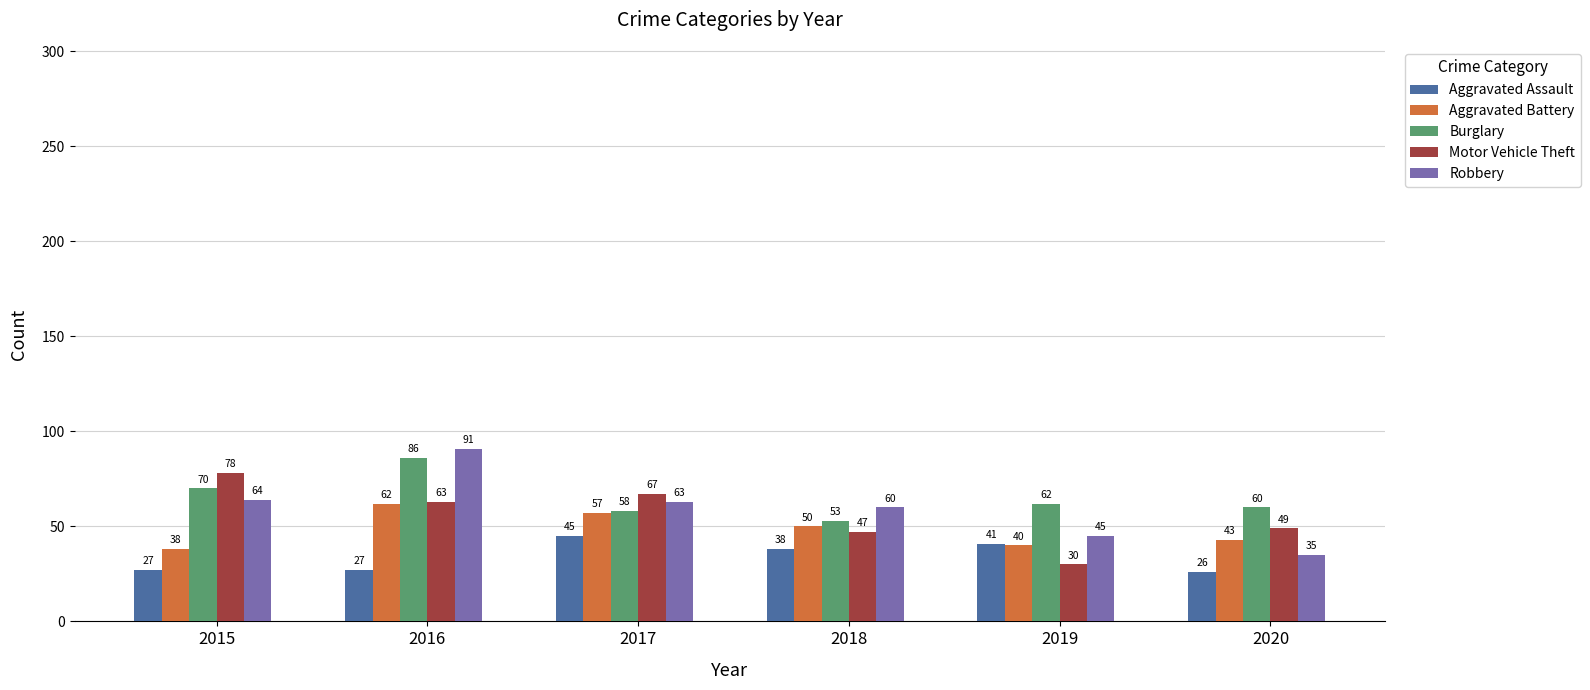

What is the spread (max minus min) of values at 2016?

64